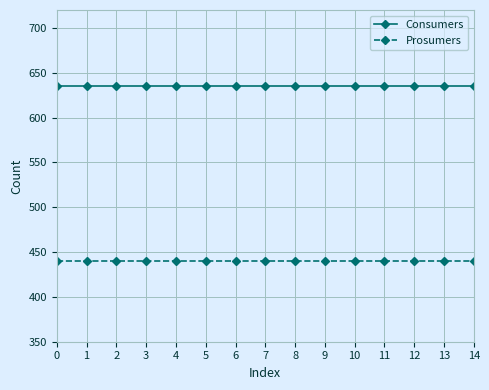

What is the value of the Consumers point at the 1st from the left?

635